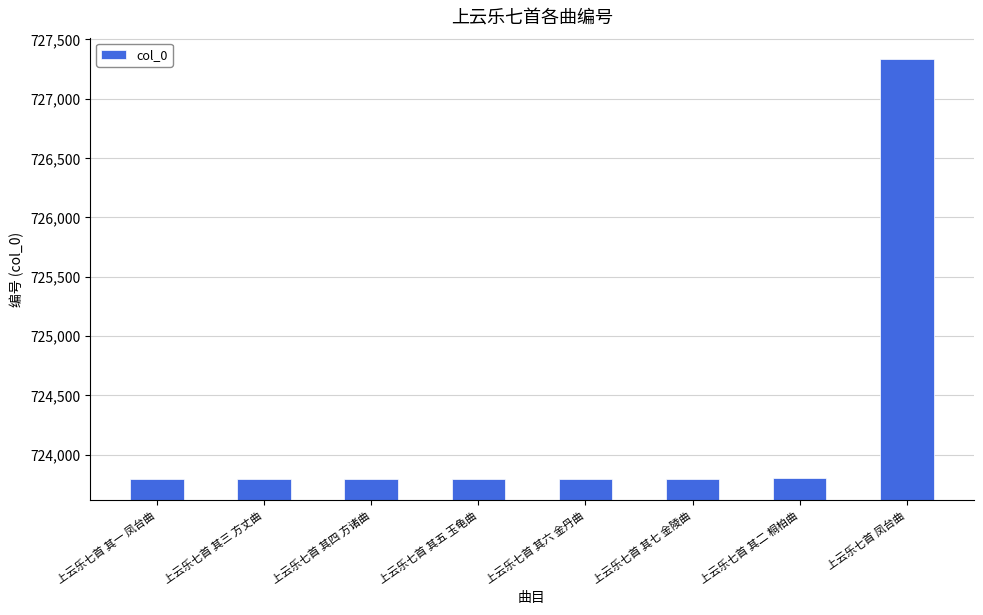

What position from the right is 上云乐七首 其六 金丹曲?

4